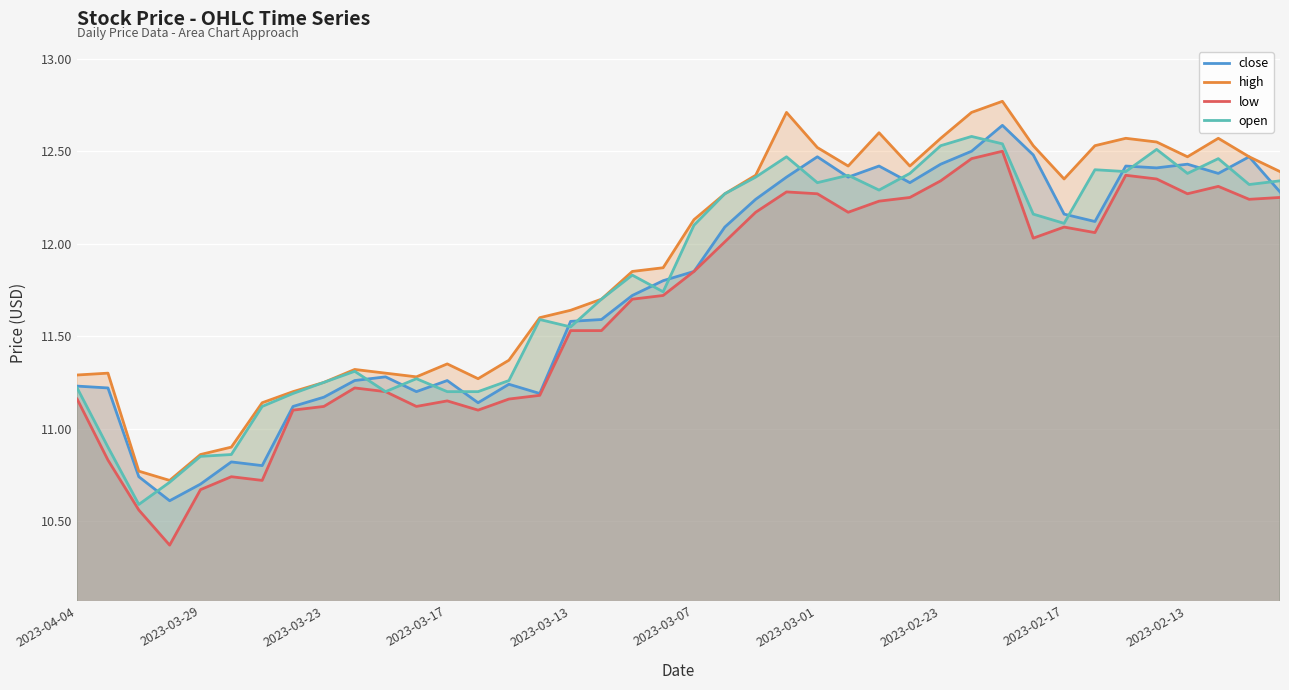

Reading right to left, what are all the values shown in this chart?

close: 12.3	12.5	12.4	12.4	12.4	12.4	12.1	12.2	12.5	12.6	12.5	12.4	12.3	12.4	12.4	12.5	12.4	12.2	12.1	11.8	11.8	11.7	11.6	11.6	11.2	11.2	11.1	11.3	11.2	11.3	11.3	11.2	11.1	10.8	10.8	10.7	10.6	10.7	11.2	11.2
high: 12.4	12.5	12.6	12.5	12.6	12.6	12.5	12.3	12.5	12.8	12.7	12.6	12.4	12.6	12.4	12.5	12.7	12.4	12.3	12.1	11.9	11.8	11.7	11.6	11.6	11.4	11.3	11.3	11.3	11.3	11.3	11.2	11.2	11.1	10.9	10.9	10.7	10.8	11.3	11.3
low: 12.2	12.2	12.3	12.3	12.3	12.4	12.1	12.1	12.0	12.5	12.5	12.3	12.2	12.2	12.2	12.3	12.3	12.2	12.0	11.8	11.7	11.7	11.5	11.5	11.2	11.2	11.1	11.2	11.1	11.2	11.2	11.1	11.1	10.7	10.7	10.7	10.4	10.6	10.8	11.2
open: 12.3	12.3	12.5	12.4	12.5	12.4	12.4	12.1	12.2	12.5	12.6	12.5	12.4	12.3	12.4	12.3	12.5	12.4	12.3	12.1	11.7	11.8	11.7	11.6	11.6	11.3	11.2	11.2	11.3	11.2	11.3	11.2	11.2	11.1	10.9	10.8	10.7	10.6	10.9	11.2